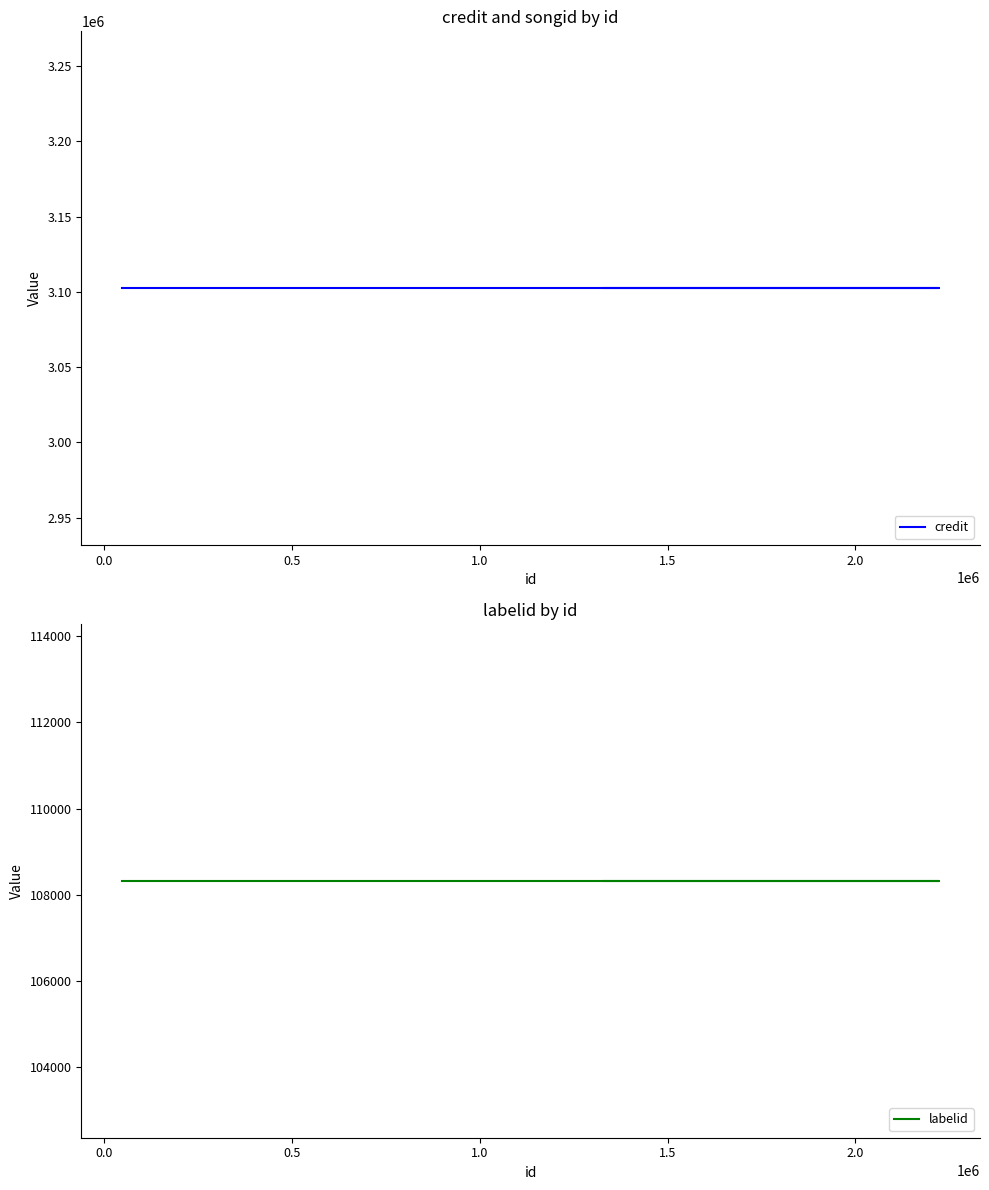

Is it true that labelid equals 186089 at 0.0?

False